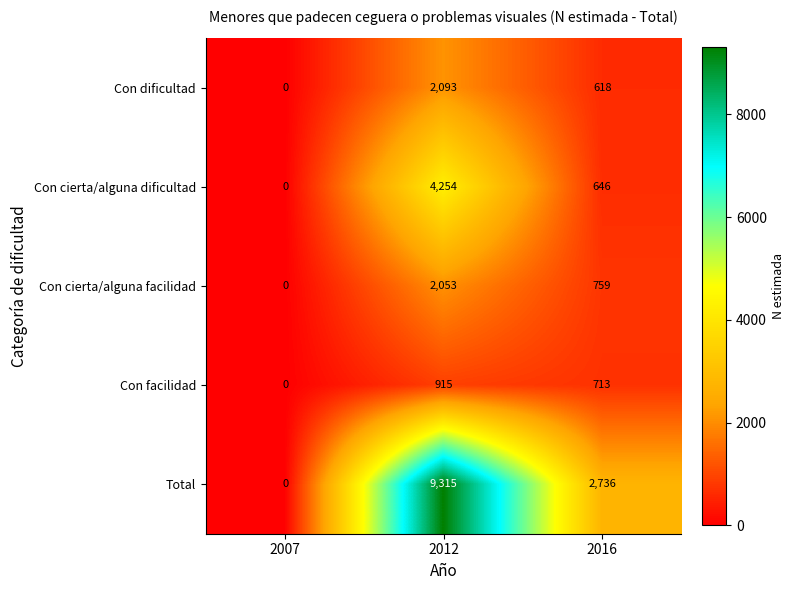

At how many categories does at least one series exceed 8147?

1